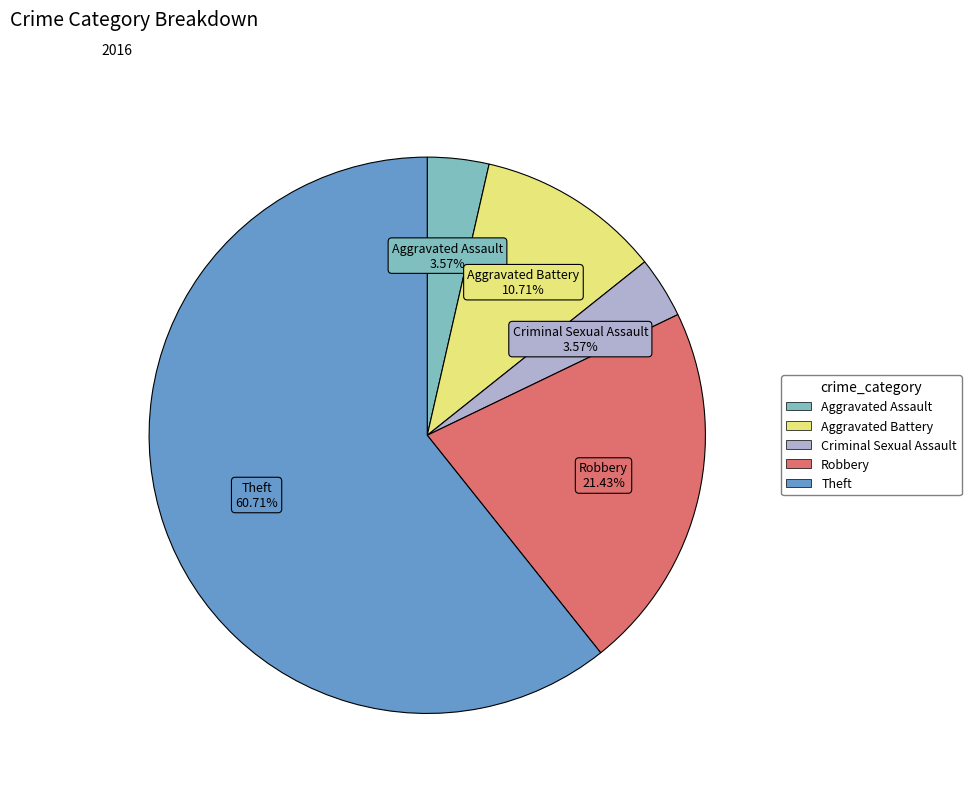

The Aggravated Battery slice represents 18% of the pie. True or false?

False